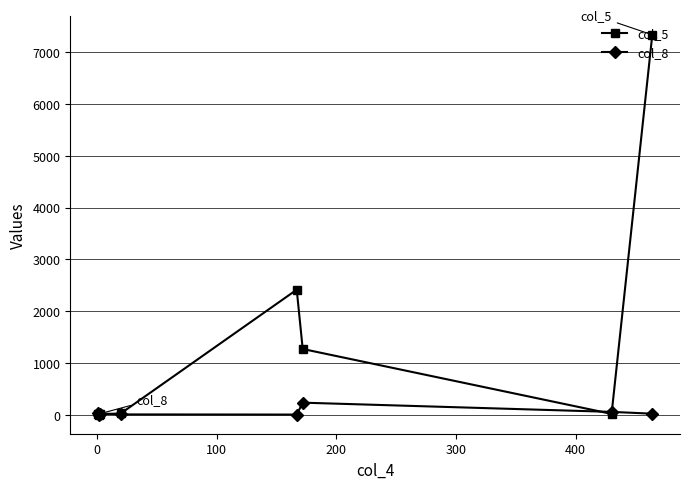

Is the value of col_8 at 500 greater than the value of col_5 at −100?

Yes